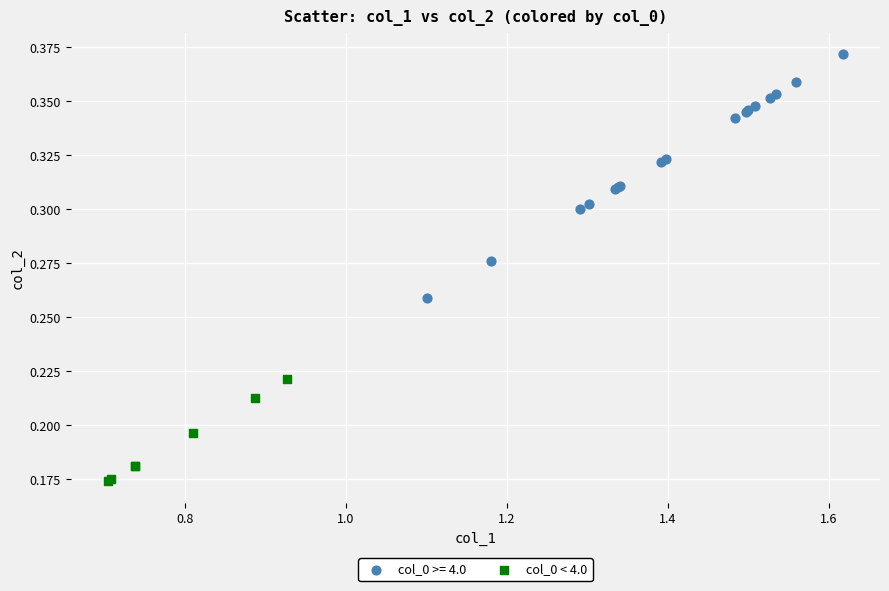

Which series contains the lowest Y value?

col_0 < 4.0